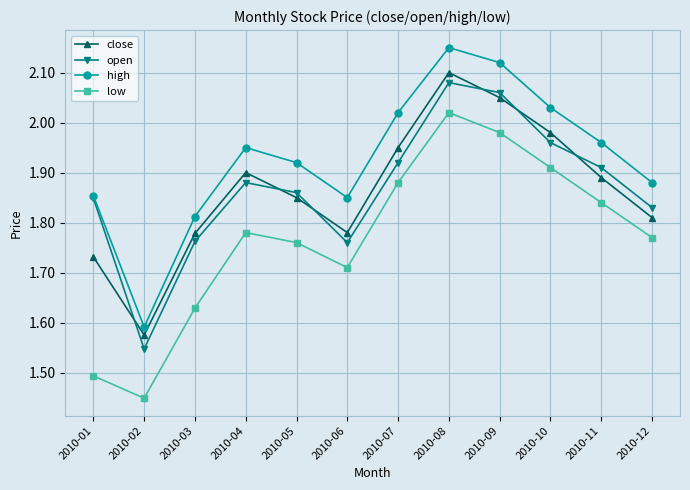

Where is the first local minimum for open?

2010-02